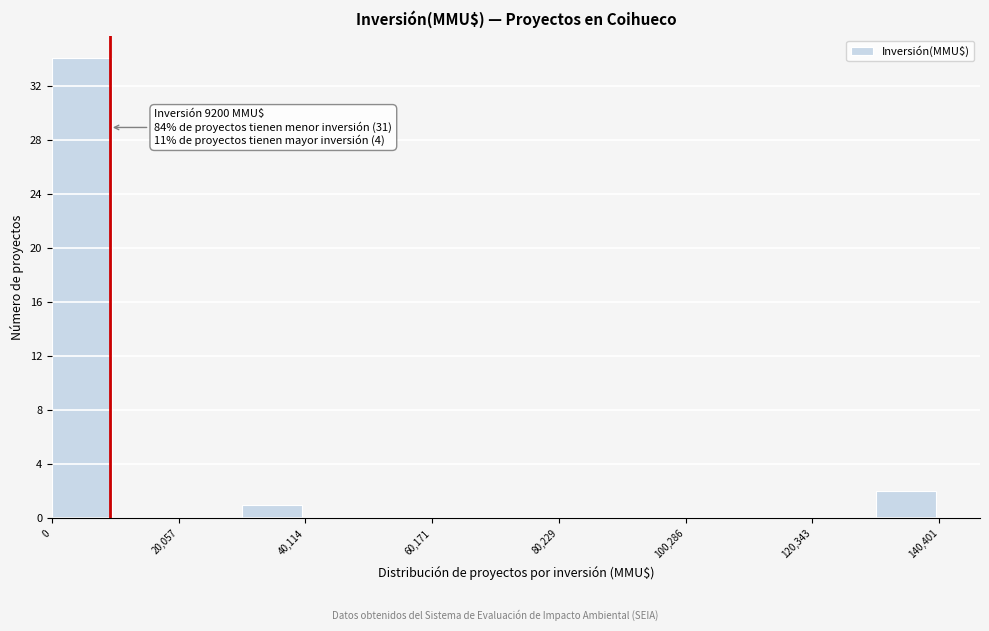

Around what value on the x-axis is the tallest bar? Give the approximate position of its centre, as read against the axis.

5000